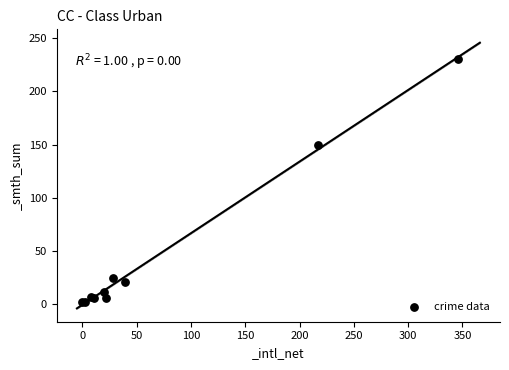

What Y value in the scatter plot is closest to 116?

150